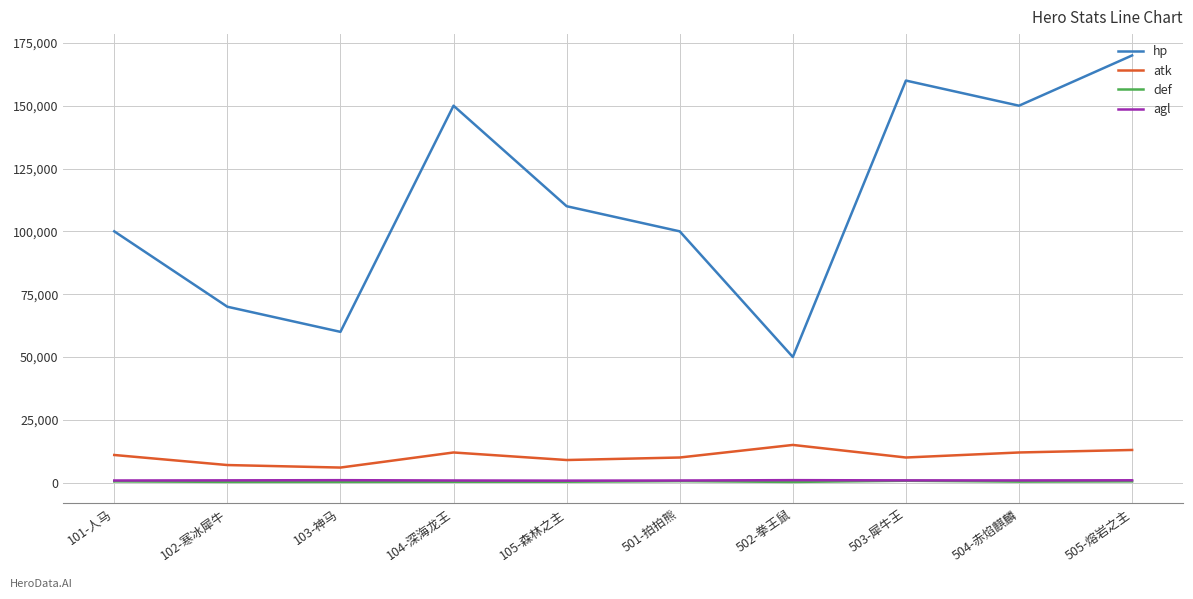

What is the difference between the maximum and second lowest values in the atk series?

8000